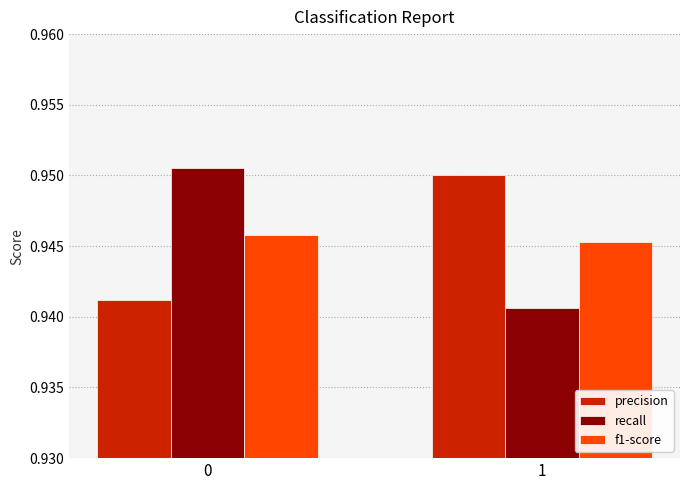

How many categories are shown in the chart?

2